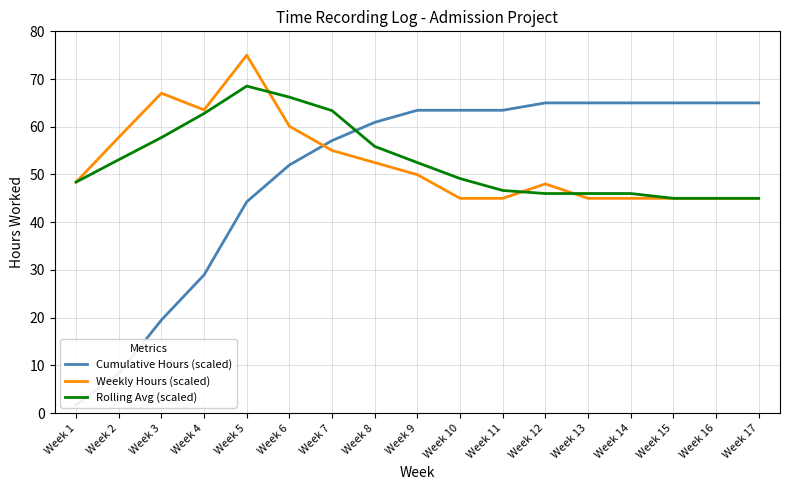

Does the chart have visible grid lines?

Yes